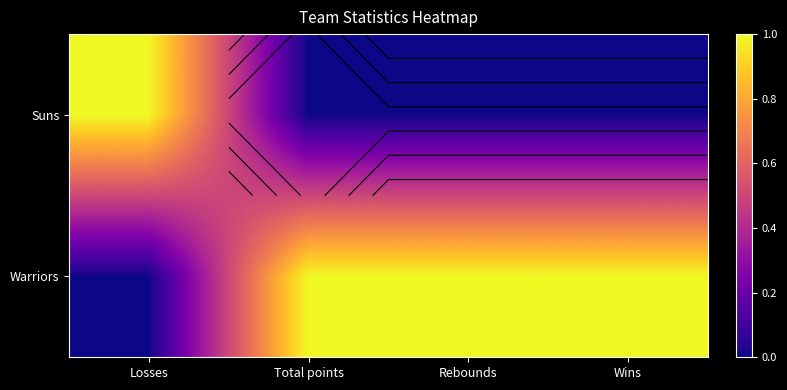

True or false: Warriors has a value of 1 at Total points.

False